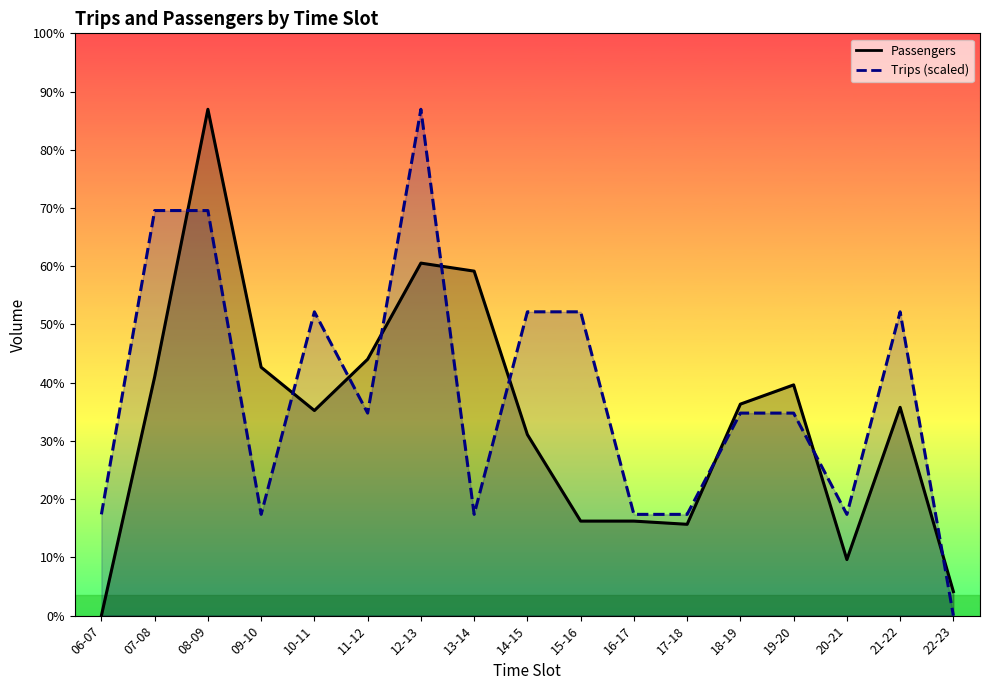

How many distinct data groups are displayed?

2